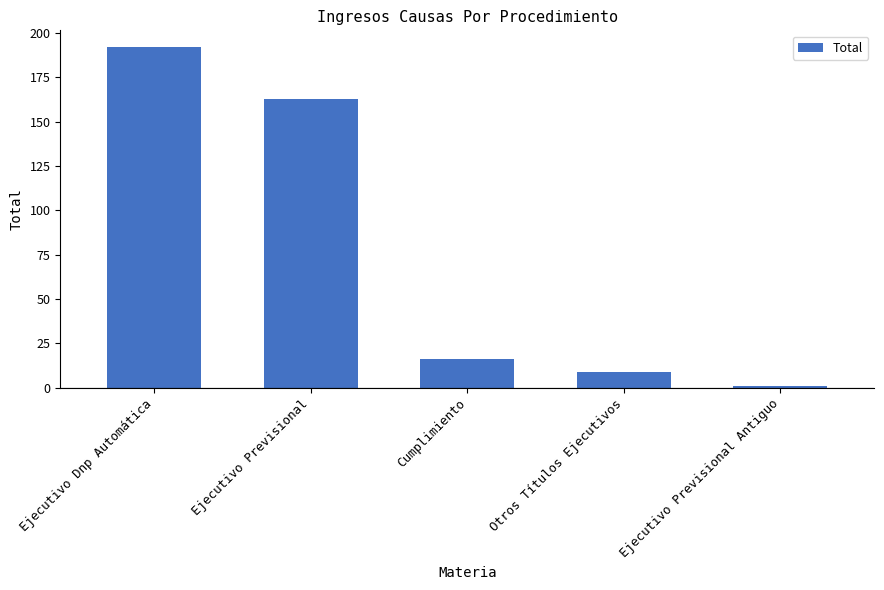

How many data points does each series have?

5